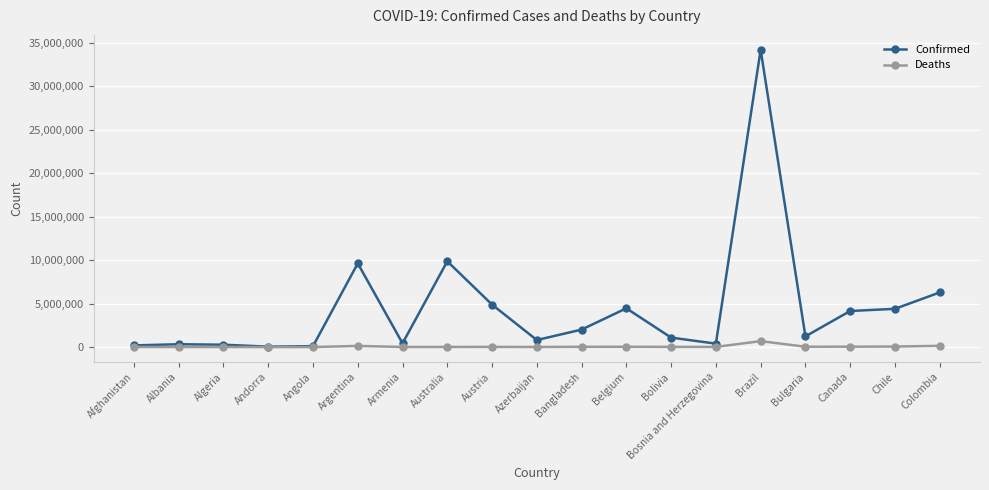

In Deaths, how many points are higher than both neighbors (excluding endpoints)?

5